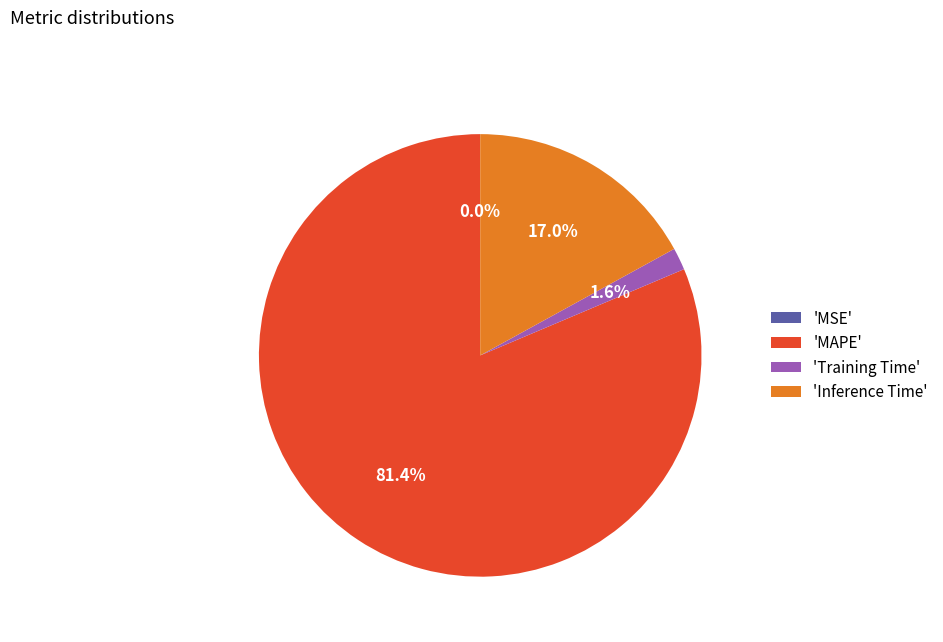

Which has a higher value, 'Training Time' or 'MAPE'?

'MAPE'